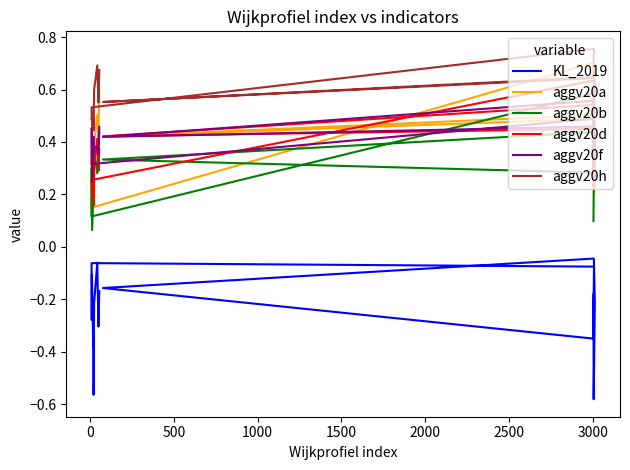

Rank the series by their maximum value, from lowest to highest.

KL_2019, aggv20f, aggv20b, aggv20d, aggv20a, aggv20h